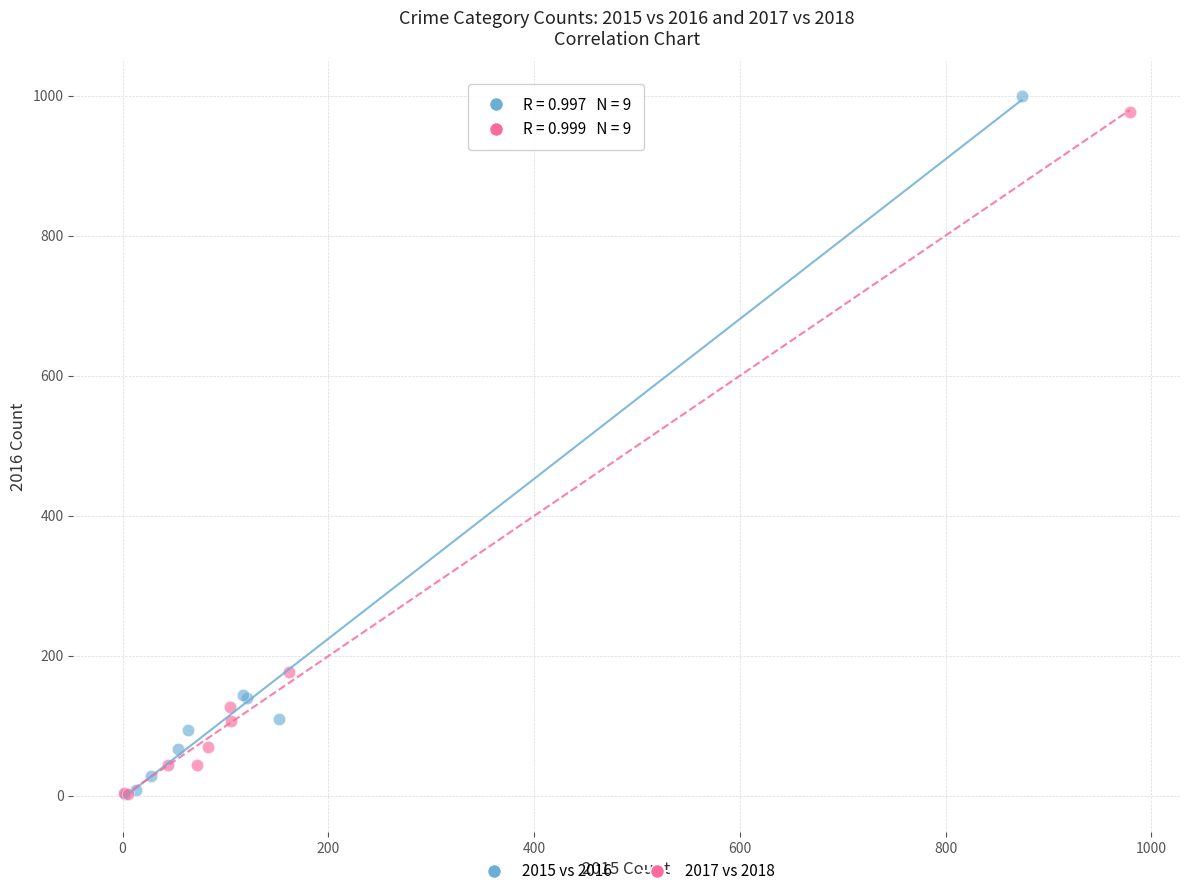

Which series has the largest Y range (max minus min)?

2015 vs 2016